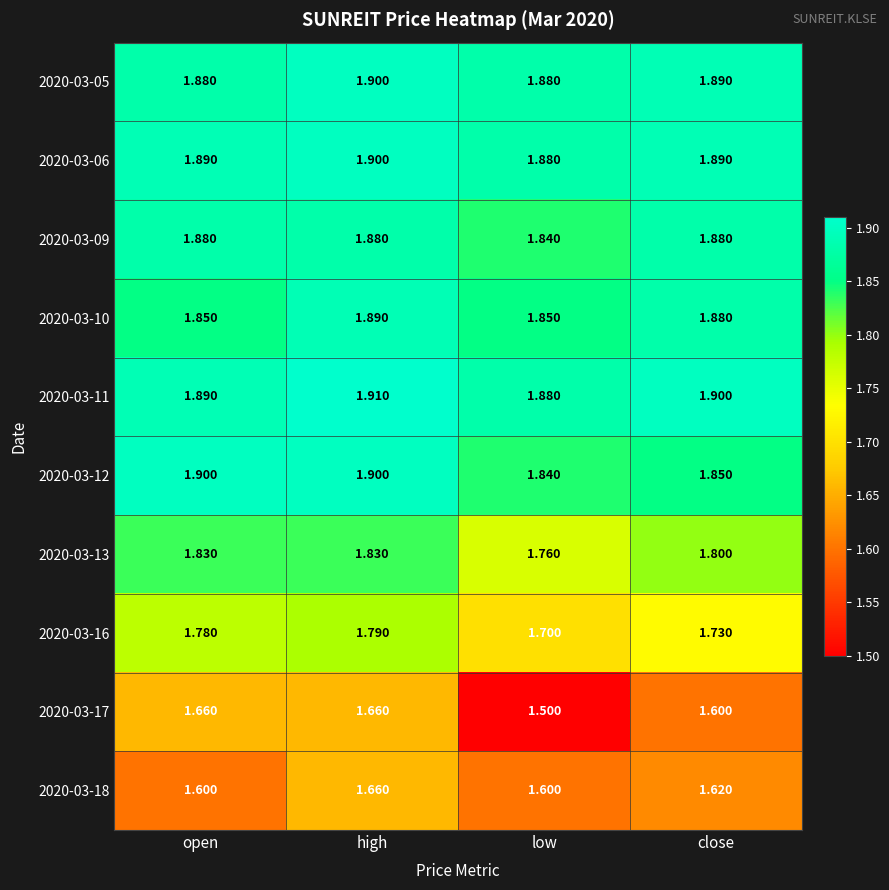

Which series has the widest spread of values?

2020-03-17